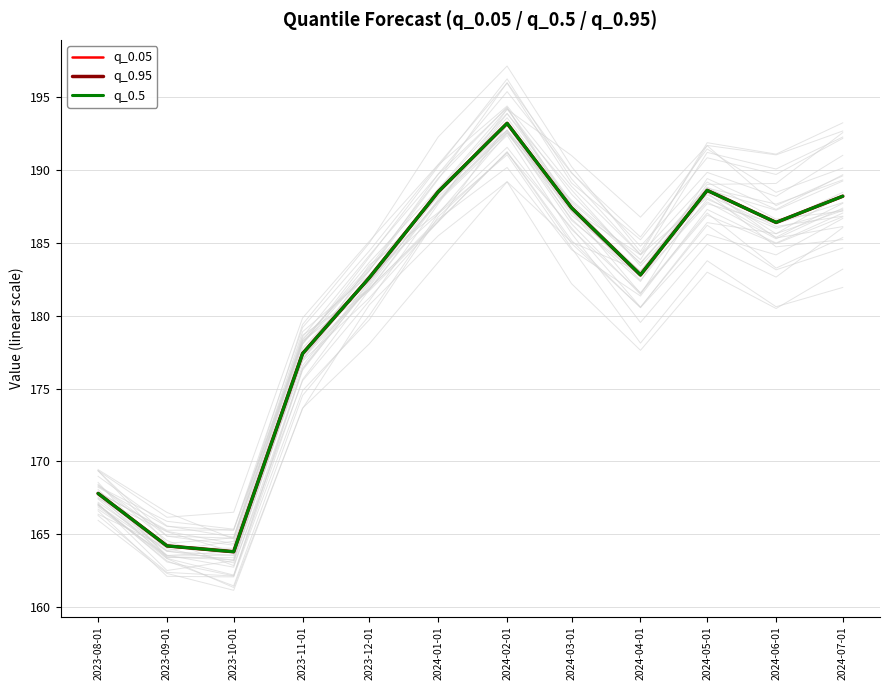

Reading left to right, what are all the values shown in this chart?

q_0.05: 2023-08-01=167.8	2023-09-01=164.2	2023-10-01=163.8	2023-11-01=177.4	2023-12-01=182.6	2024-01-01=188.5	2024-02-01=193.2	2024-03-01=187.4	2024-04-01=182.8	2024-05-01=188.6	2024-06-01=186.4	2024-07-01=188.2
q_0.95: 2023-08-01=167.8	2023-09-01=164.2	2023-10-01=163.8	2023-11-01=177.4	2023-12-01=182.6	2024-01-01=188.5	2024-02-01=193.2	2024-03-01=187.4	2024-04-01=182.8	2024-05-01=188.6	2024-06-01=186.4	2024-07-01=188.2
q_0.5: 2023-08-01=167.8	2023-09-01=164.2	2023-10-01=163.8	2023-11-01=177.4	2023-12-01=182.6	2024-01-01=188.5	2024-02-01=193.2	2024-03-01=187.4	2024-04-01=182.8	2024-05-01=188.6	2024-06-01=186.4	2024-07-01=188.2